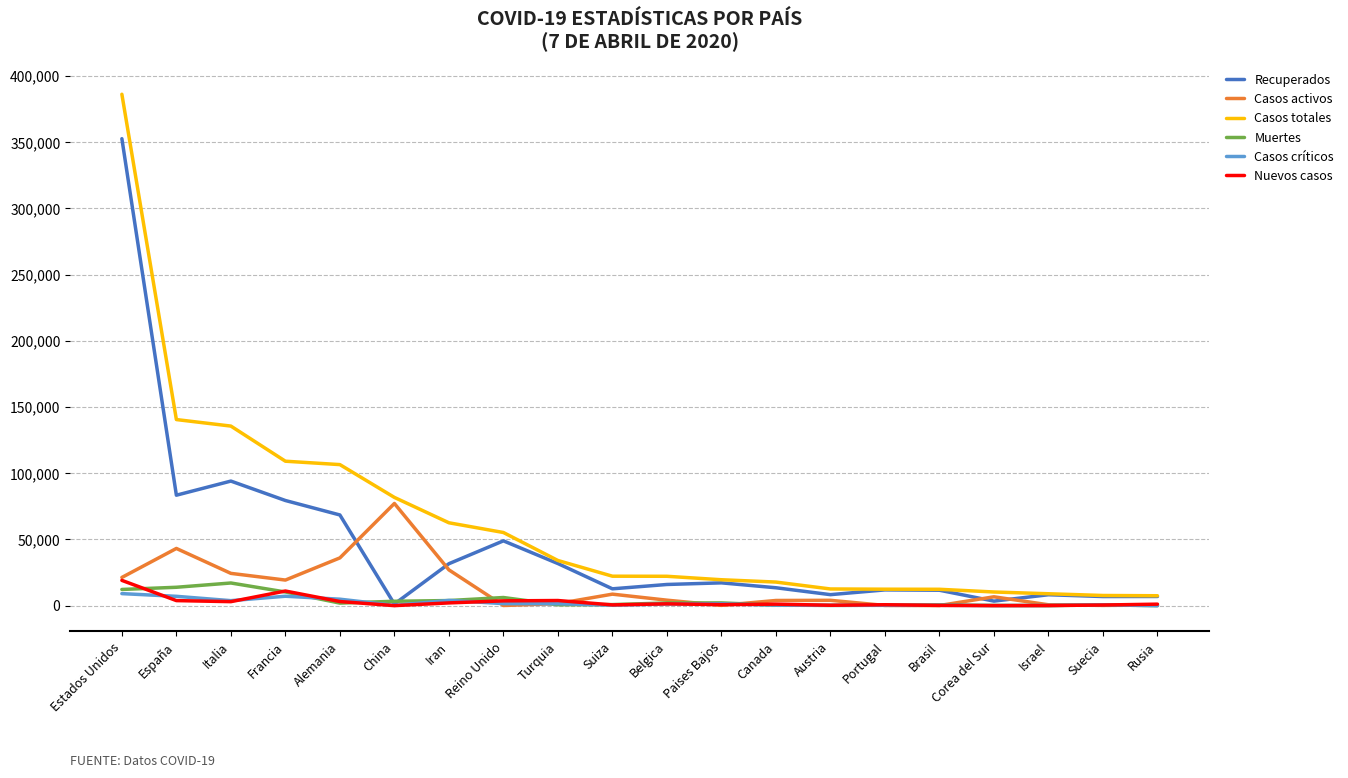

Which series changed the most between Paises Bajos and Corea del Sur?

Recuperados